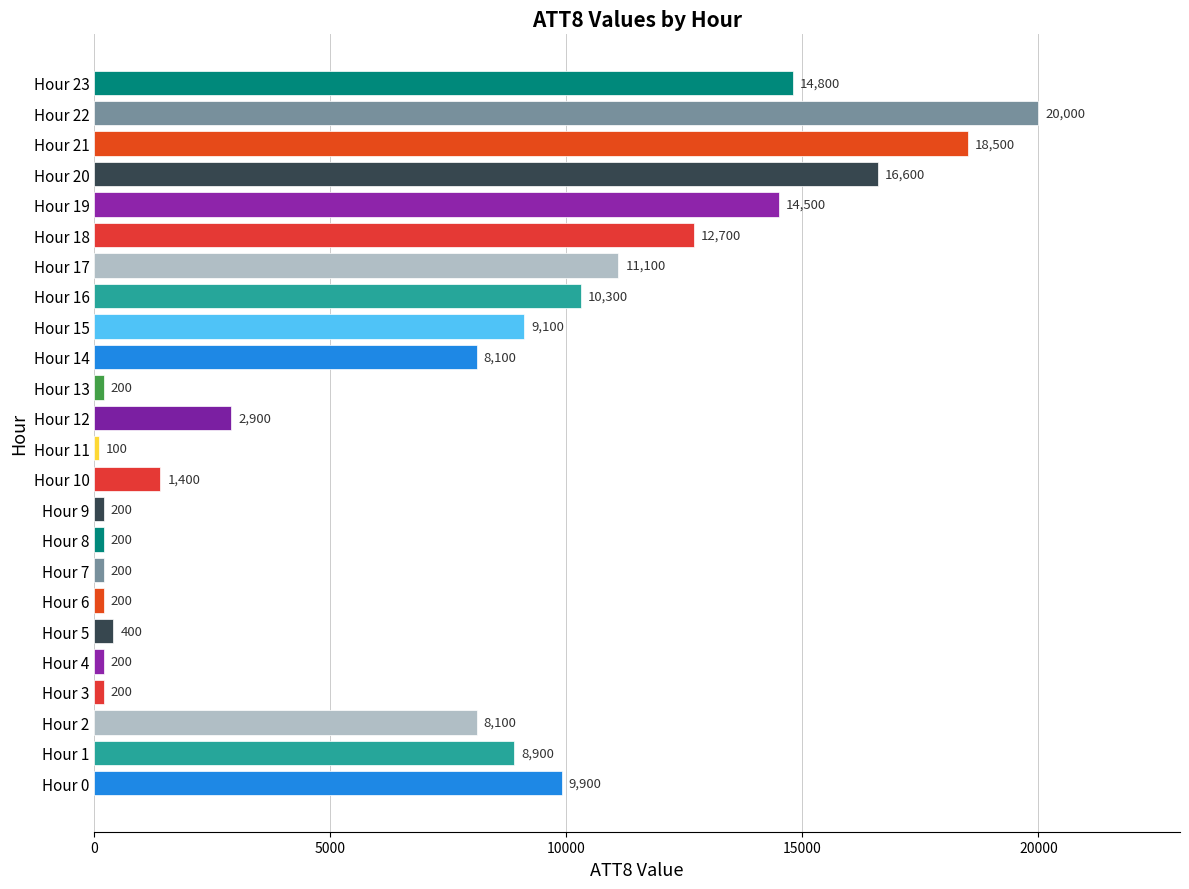

What is the change in value from Hour 9 to Hour 17?

+10900